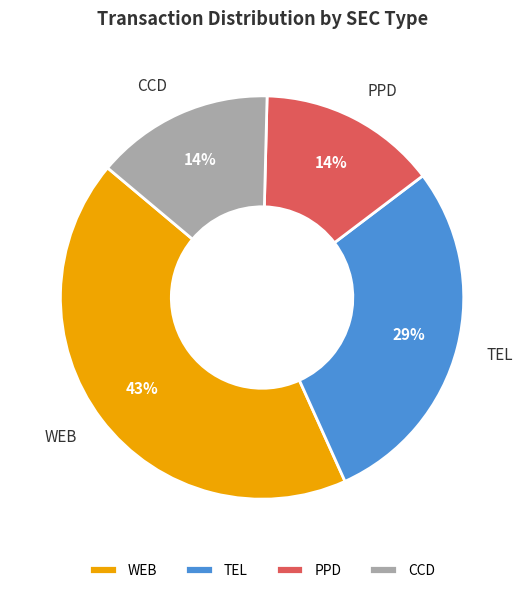

To the nearest percent, what portion does TEL represent?

29%